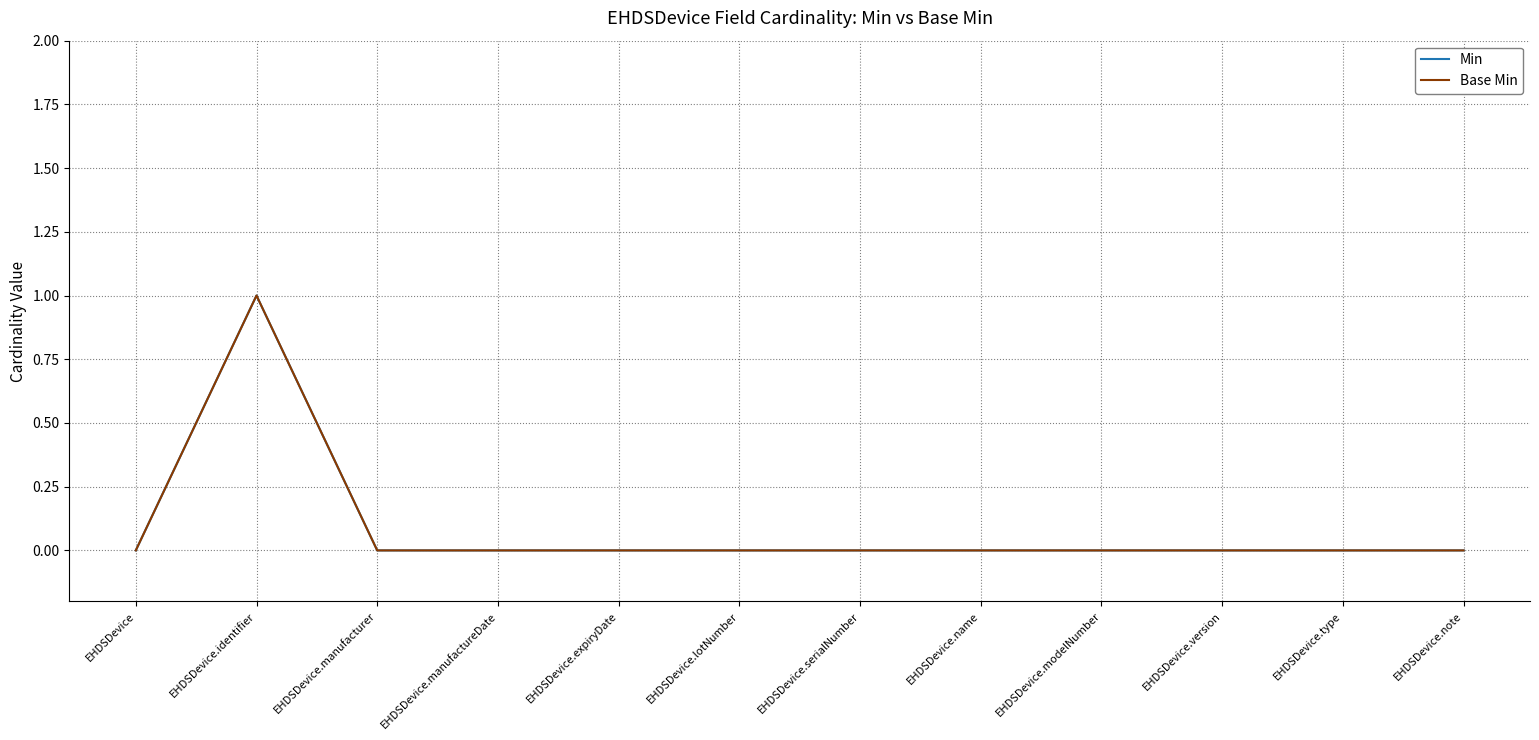

Is this an area chart (filled region under the line)?

No